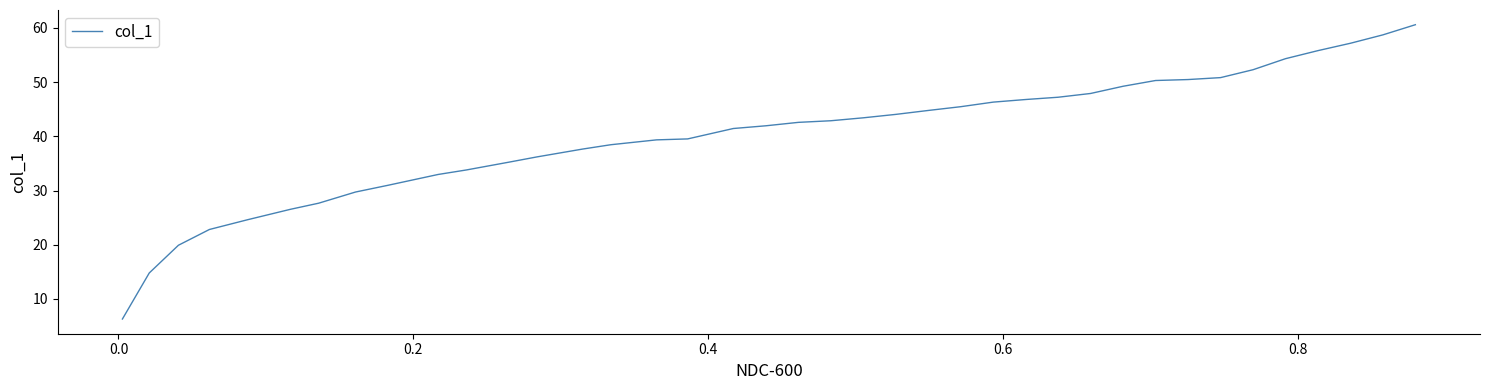

What is the difference between the maximum and minimum values?

54.3